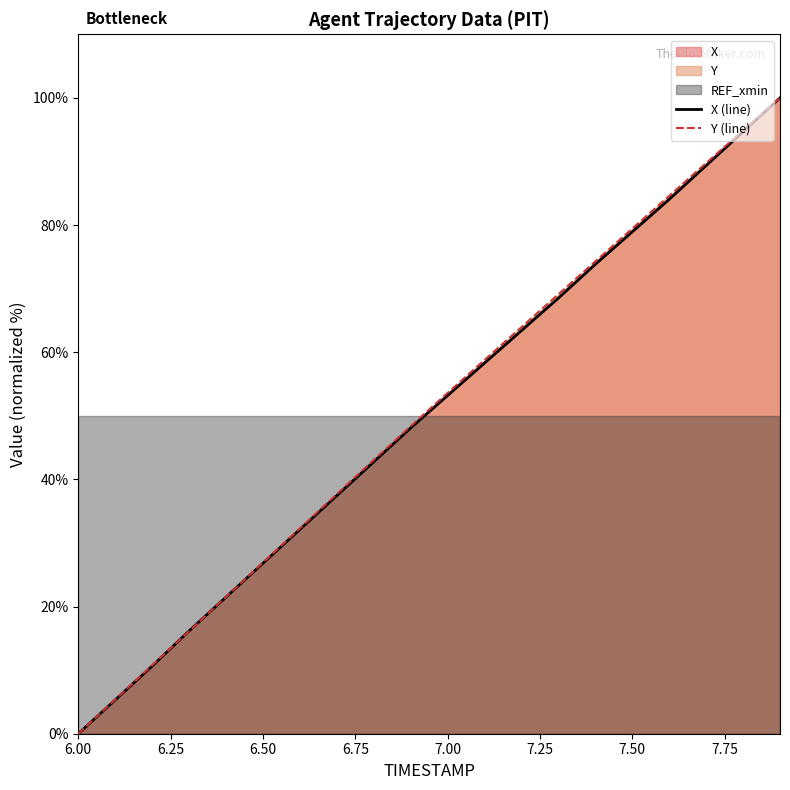

Which series has the widest spread of values?

X